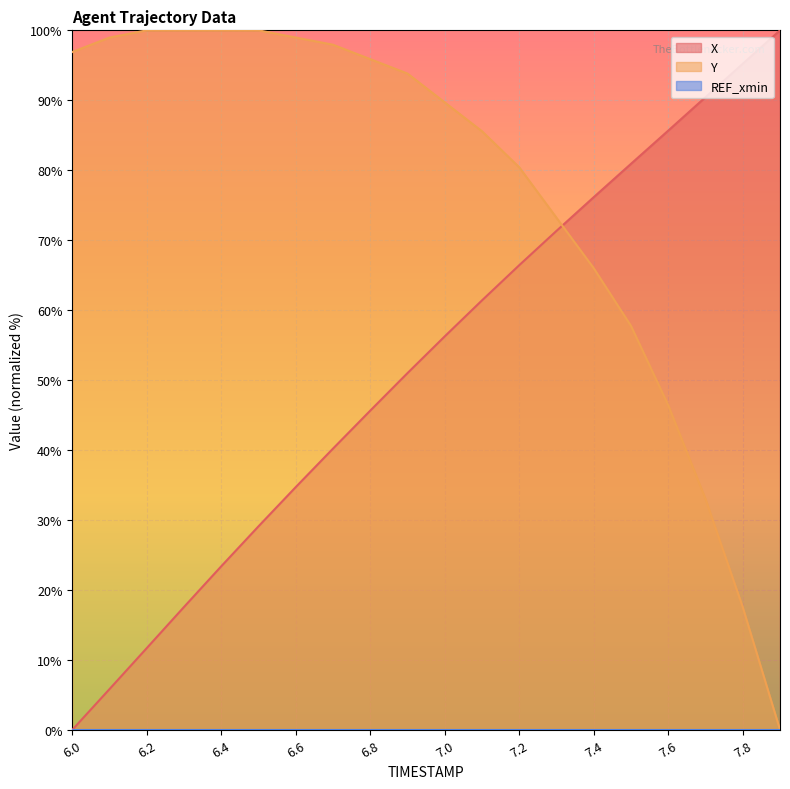

Rank the series at 6.9 from highest to lowest value.

Y, X